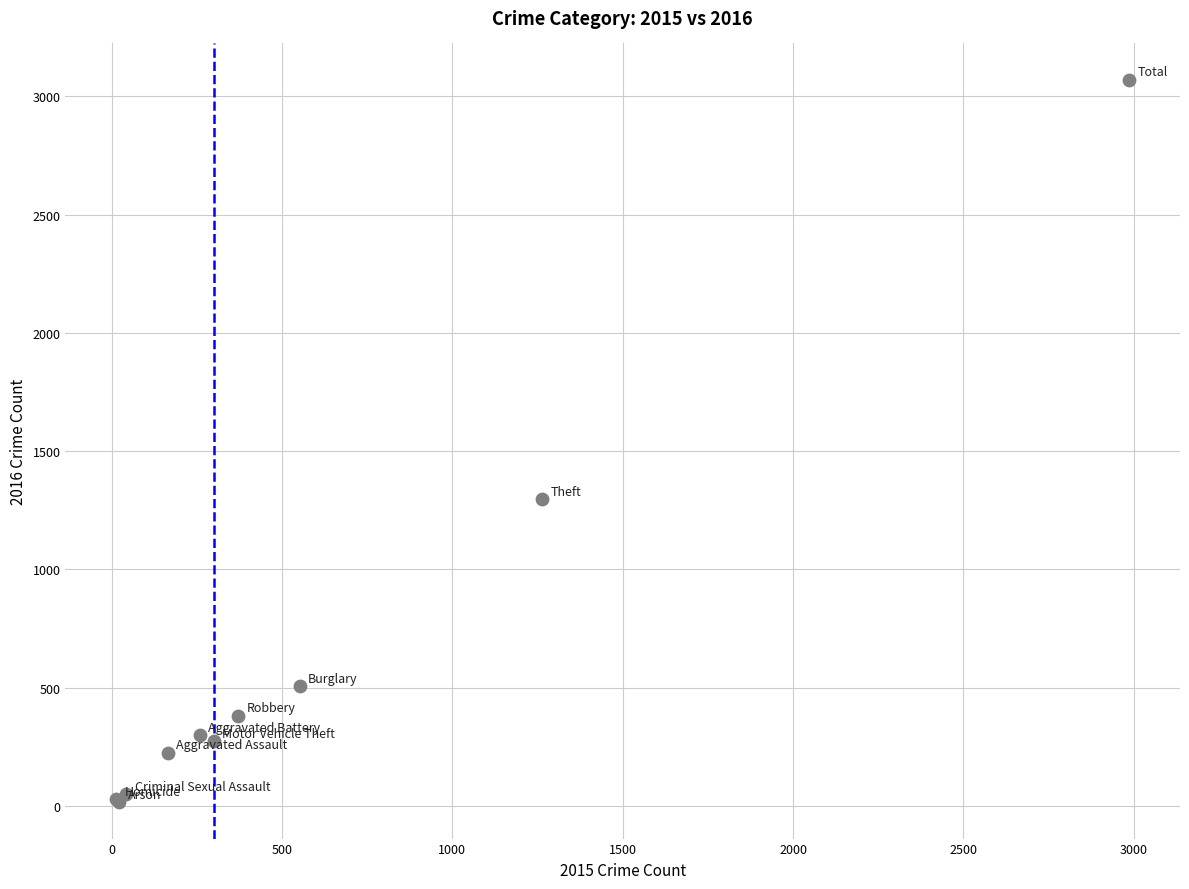

What Y value in the scatter plot is closest to 1542?

1297